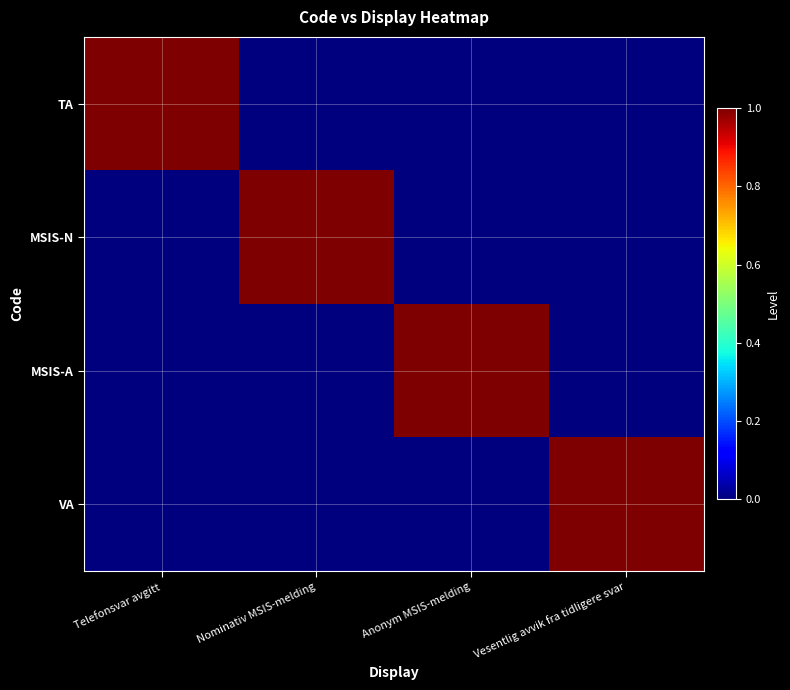

How many data points does each series have?

4